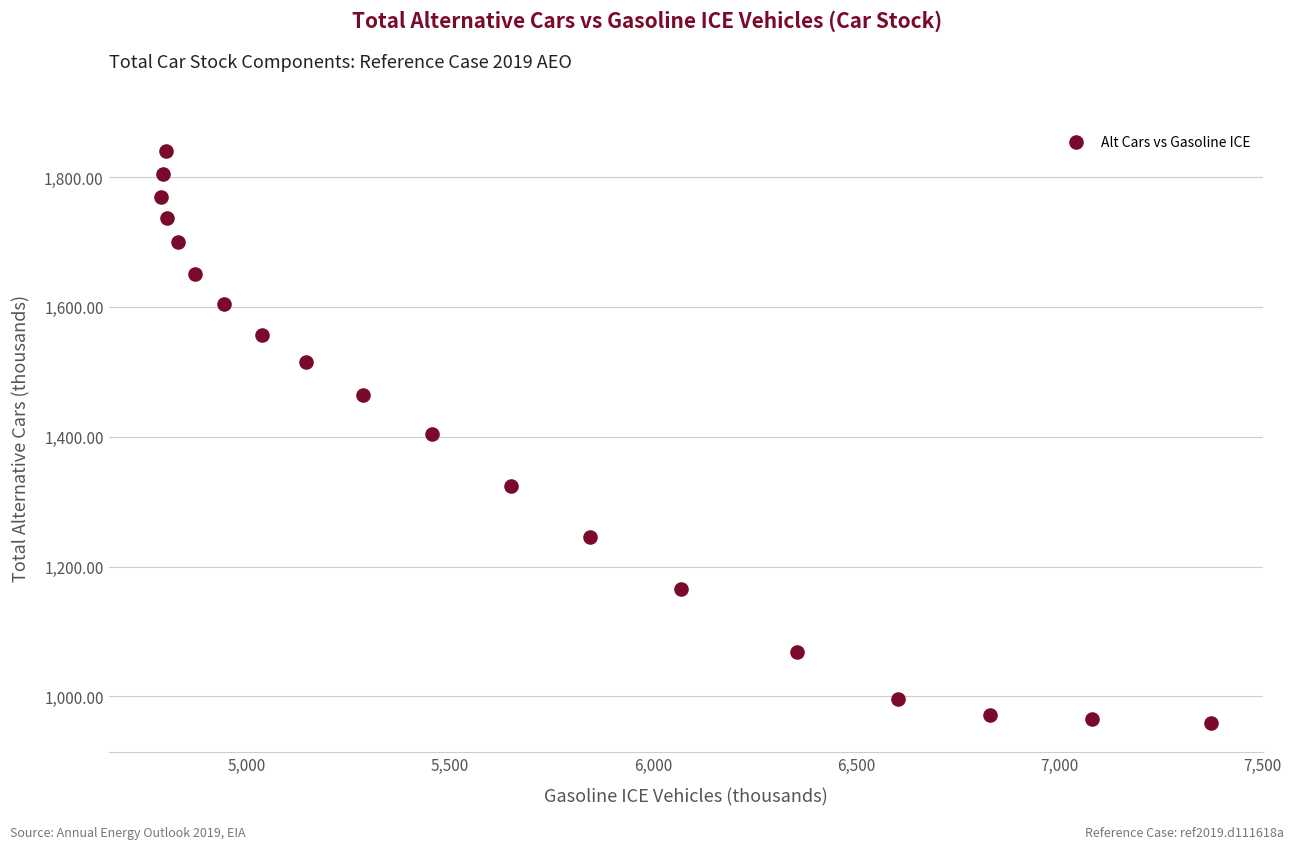

What is the range of Y values (max minus min)?

881.7